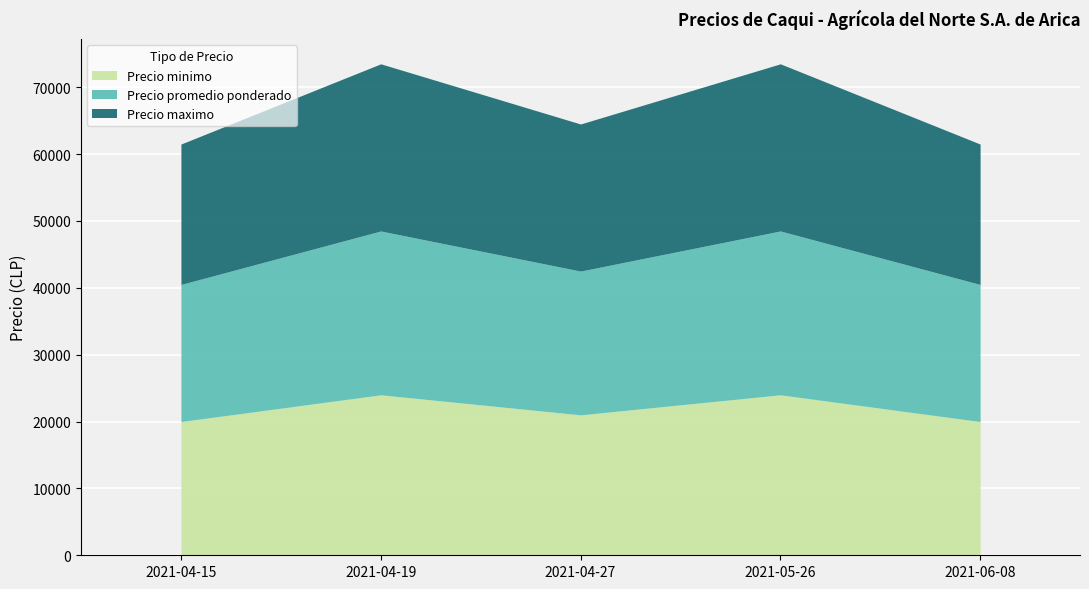

In Precio minimo, how many points are higher than both neighbors (excluding endpoints)?

2